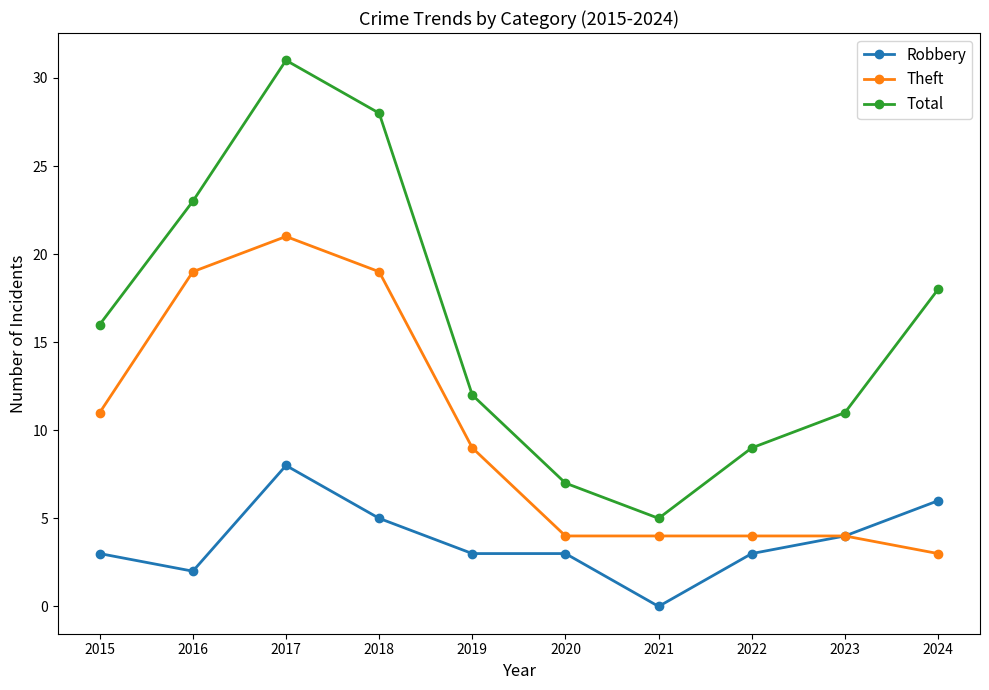

True or false: Robbery has a value of 5 at 2018.

True